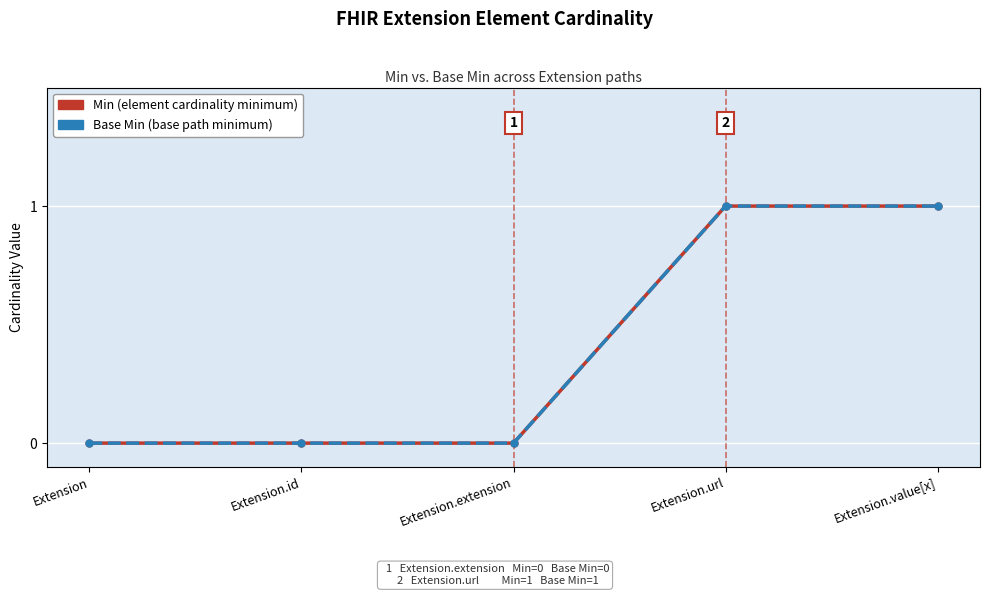

What are all the series names shown in the legend?

Min, Base Min